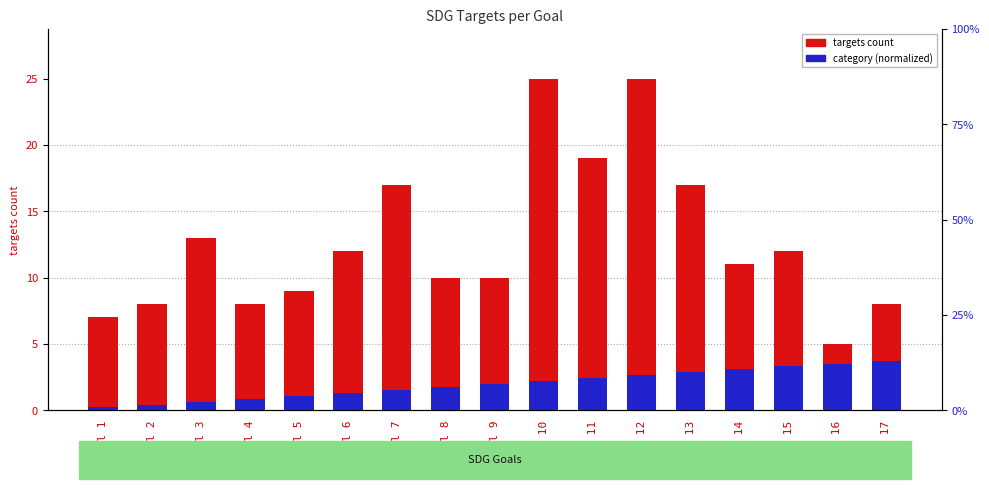

The value of category (normalized) at Goal 8 is 1.8. True or false?

True